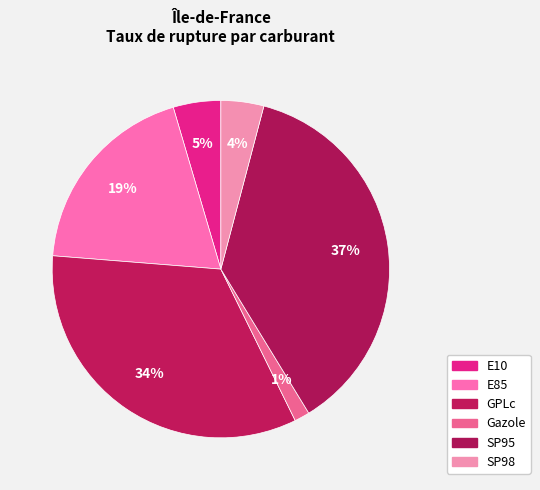

To the nearest percent, what portion does Gazole represent?

1%